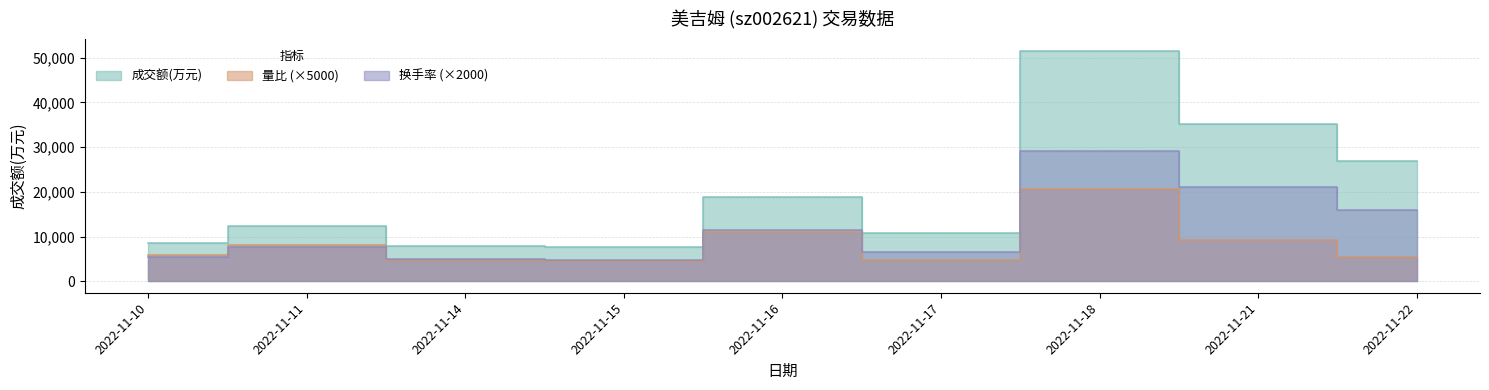

True or false: 成交额(万元) has a value of 14358 at 2022-11-17.

False